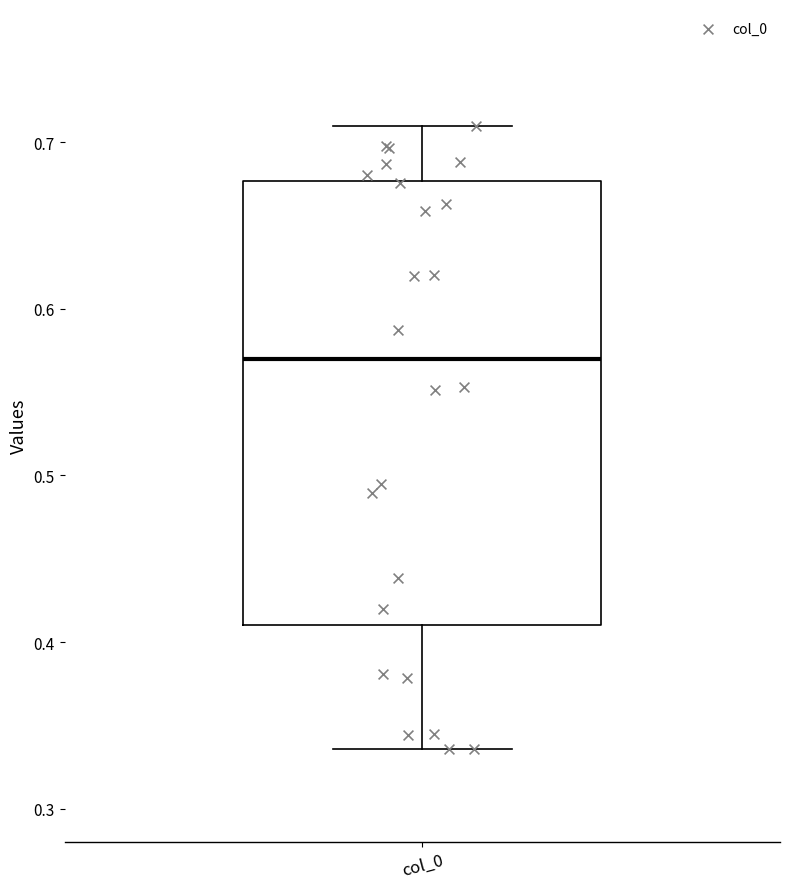

Where is the upper edge of the box for col_0 on the y-axis? The values are not printed on the chart, so give them approximately, as read against the axis.

0.68